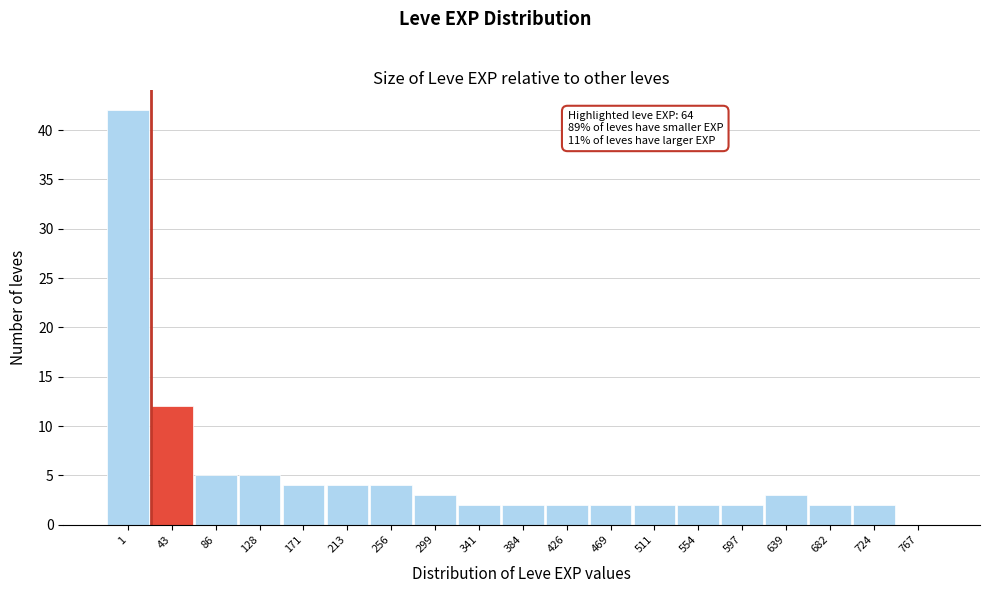

Reading left to right, what are all the values shown in this chart?

1=42	43=12	86=5	128=5	171=4	213=4	256=4	299=3	341=2	384=2	426=2	469=2	511=2	554=2	597=2	639=3	682=2	724=2	767=0